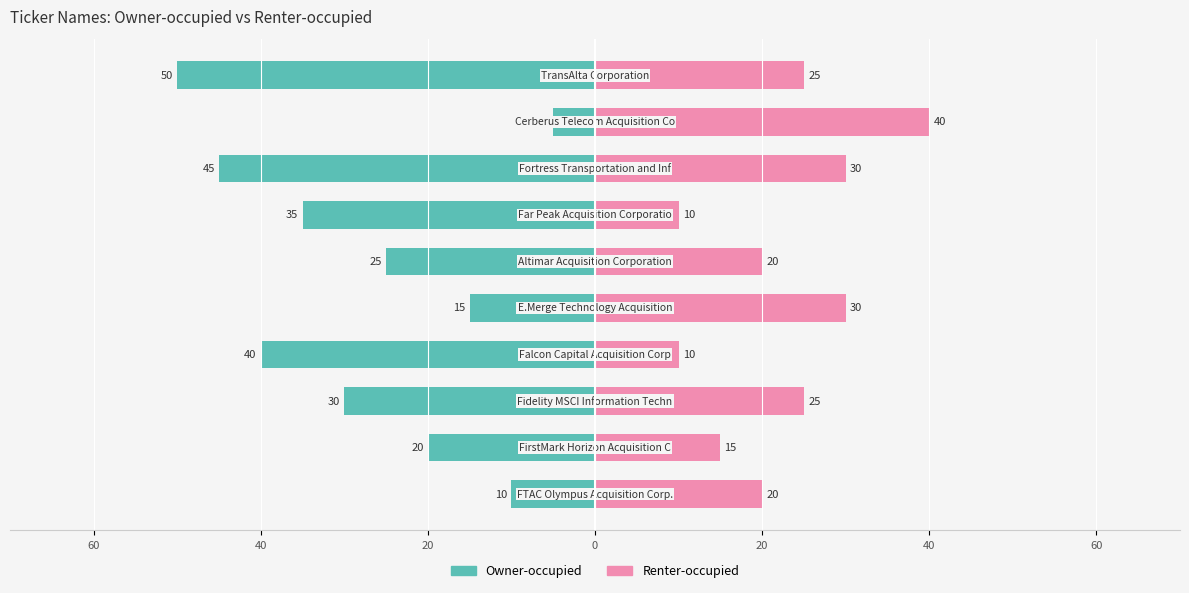

Are the bars horizontal?

Yes